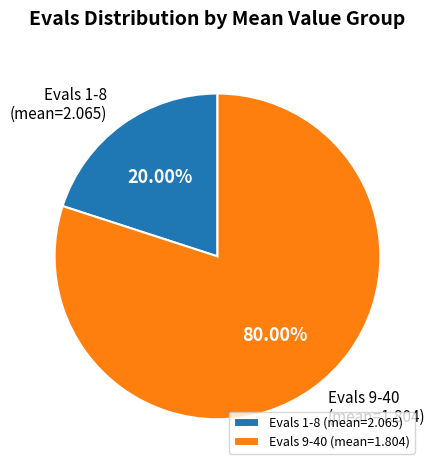

Do Evals 1-8 (mean=2.065) and Evals 9-40 (mean=1.804) together represent more than half of the pie?

Yes